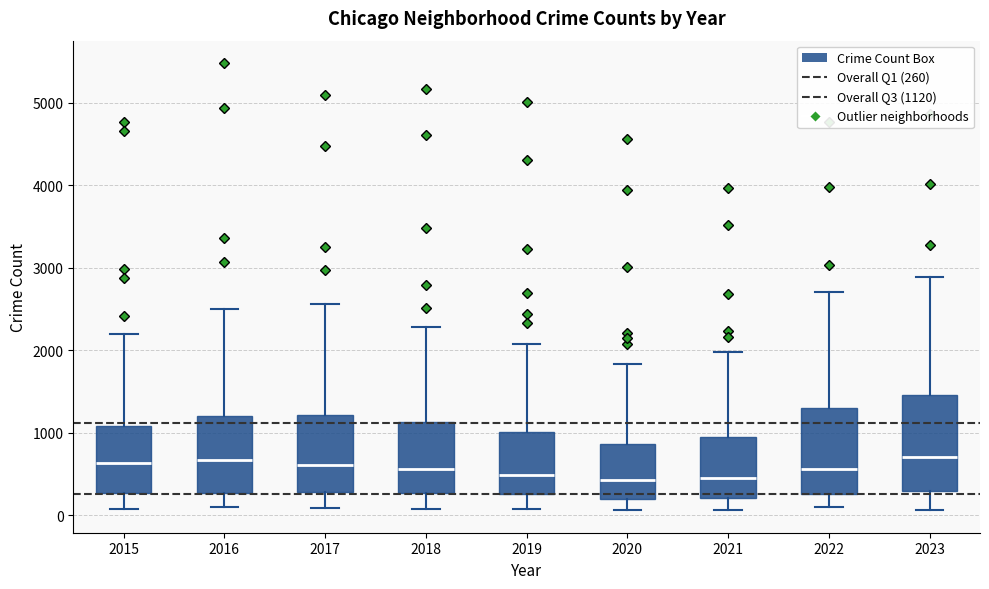

Where is the upper edge of the box at x = 2019 on the y-axis? The values are not printed on the chart, so give them approximately, as read against the axis.

1000